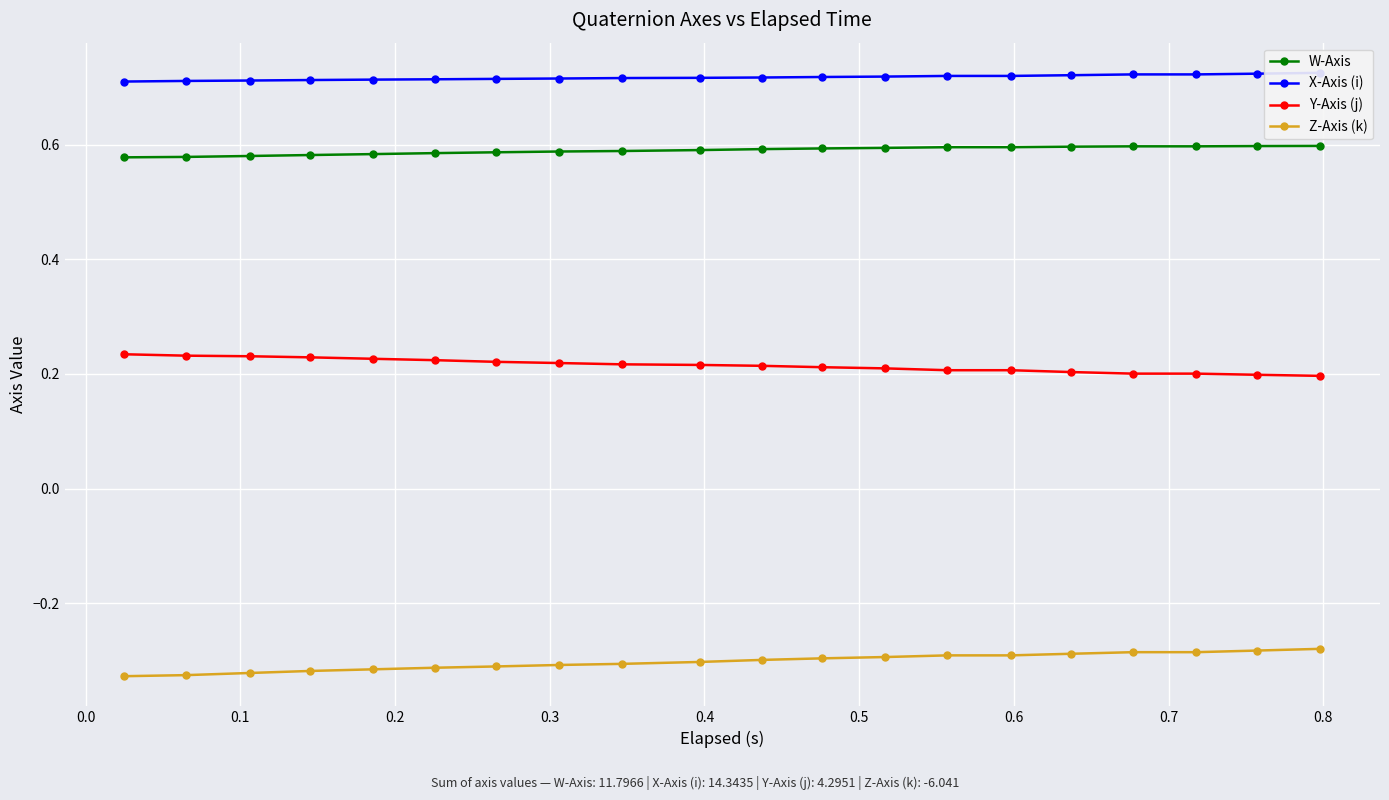

True or false: Y-Axis (j) and W-Axis cross at least once.

False